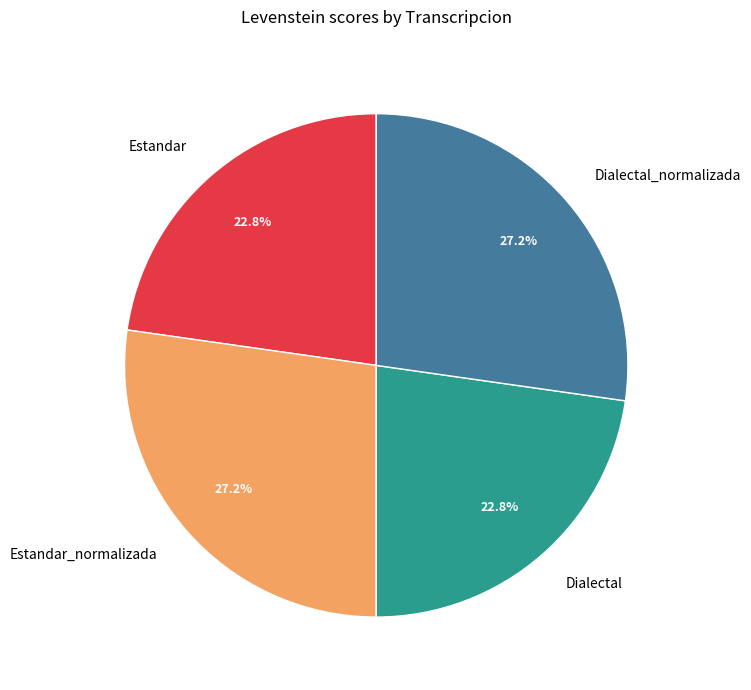

Combined, do Dialectal_normalizada and Estandar_normalizada account for over 50%?

Yes